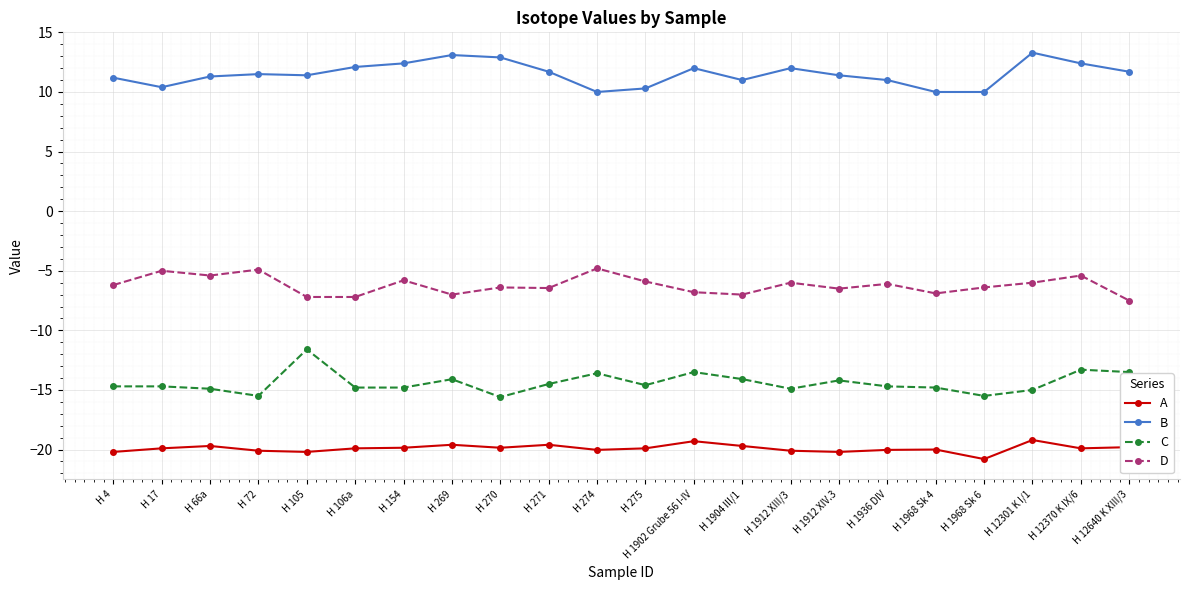

What is the maximum value for B?

13.3